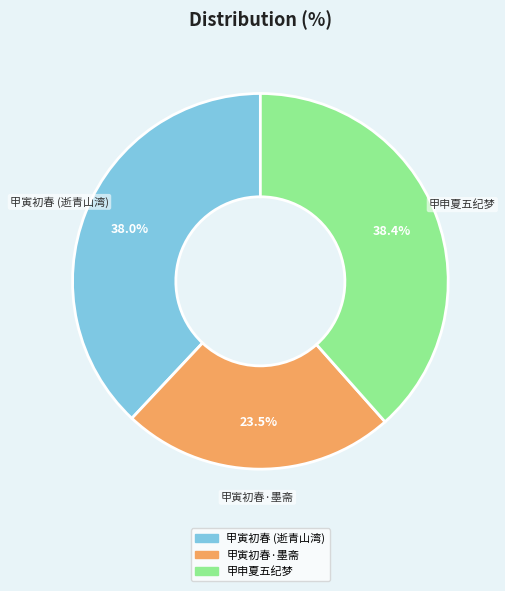

How many segments does this pie chart have?

3